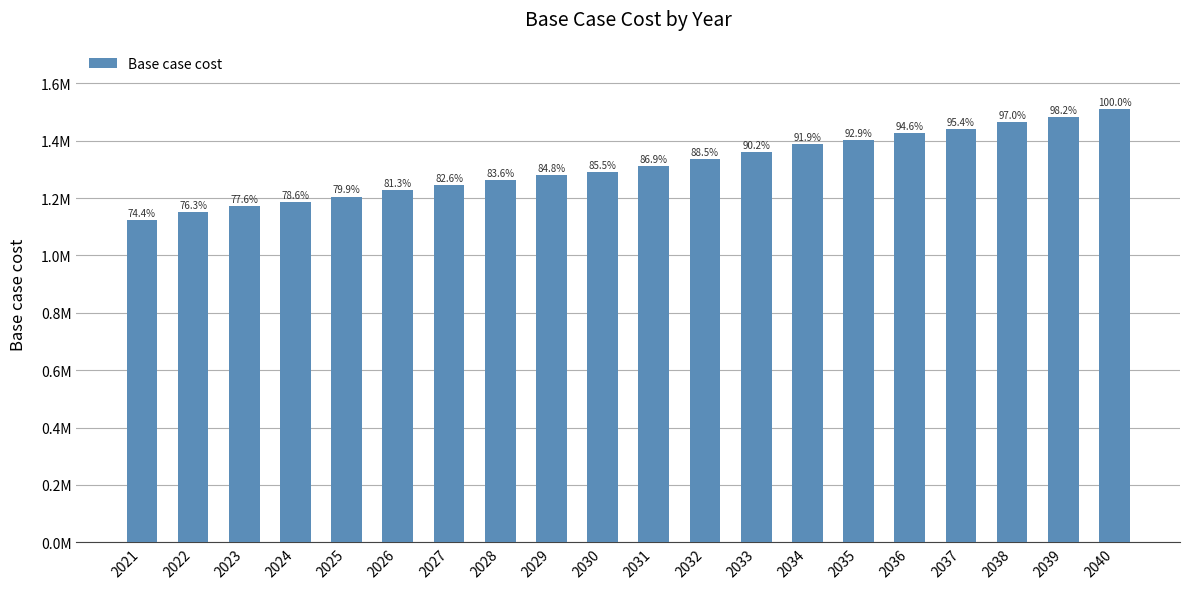

Rank the categories by value from lowest to highest.

2021, 2022, 2023, 2024, 2025, 2026, 2027, 2028, 2029, 2030, 2031, 2032, 2033, 2034, 2035, 2036, 2037, 2038, 2039, 2040